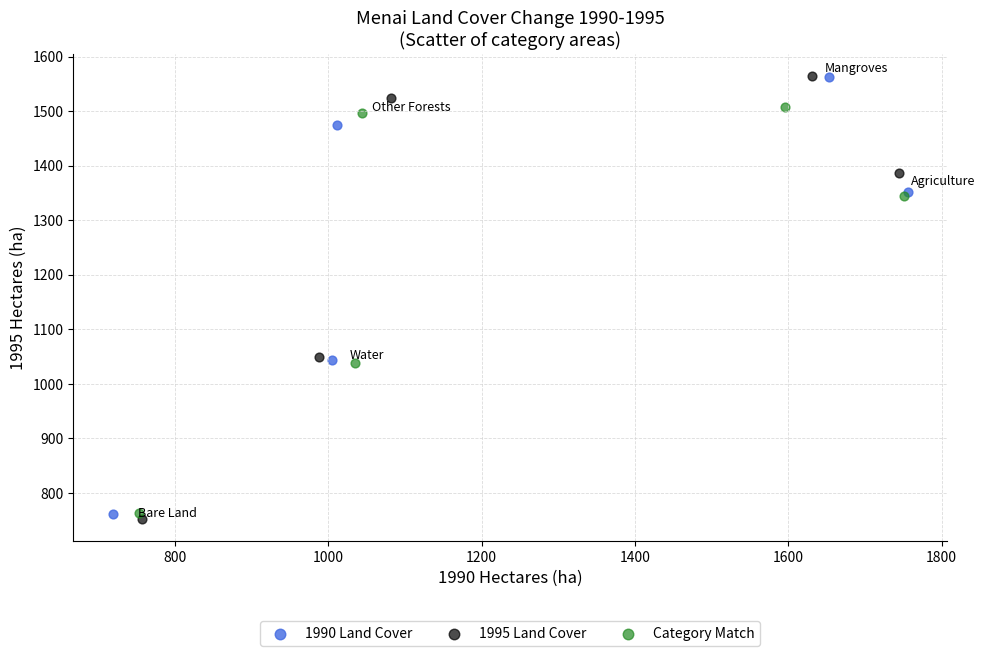

Which series has the widest spread of Y values?

1995 Land Cover